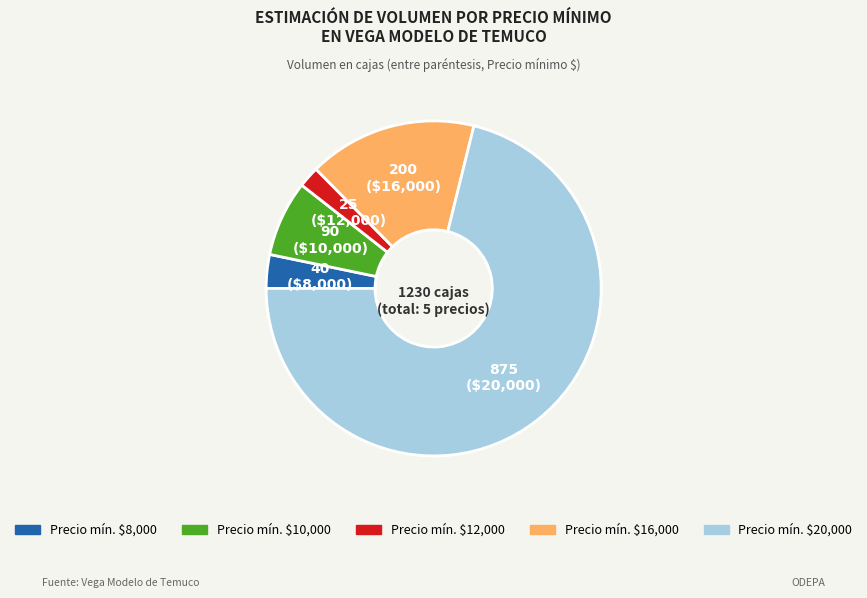

Is there any slice that represents more than half of the pie?

Yes